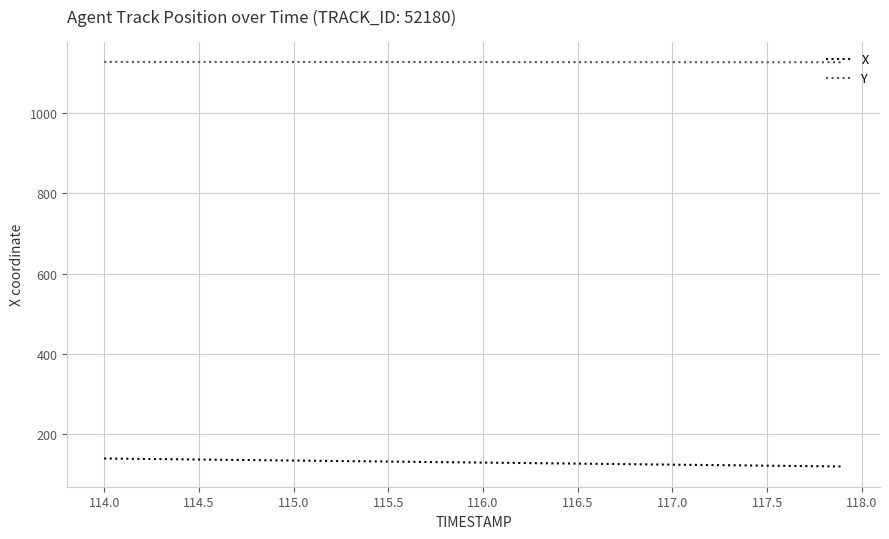

What is the maximum value for X?

140.1